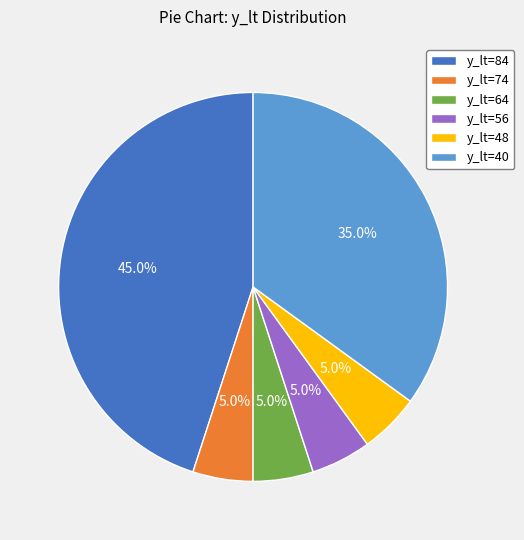

Which category has the biggest portion of the pie?

y_lt=84